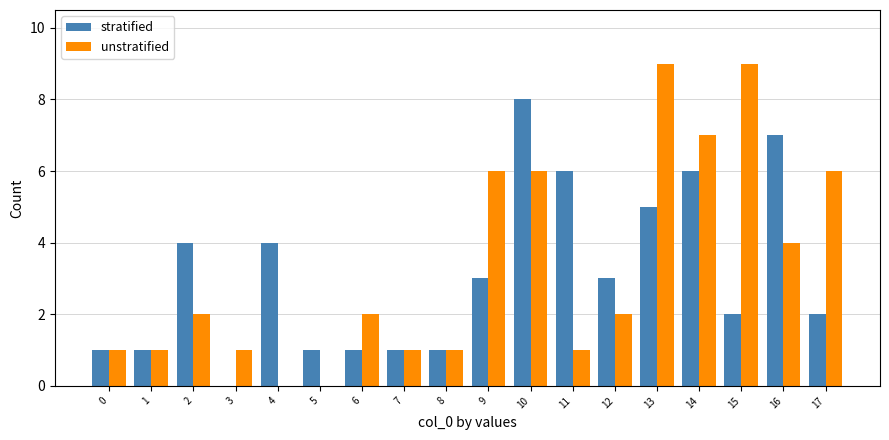

What value does the unstratified series have at 15?

9